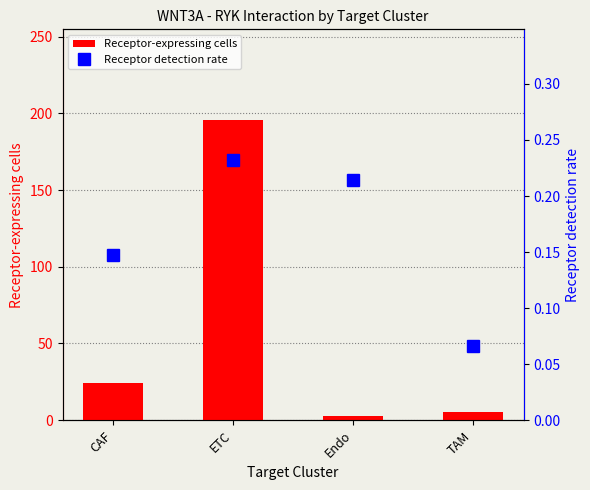

What is the greatest value displayed?

196.0